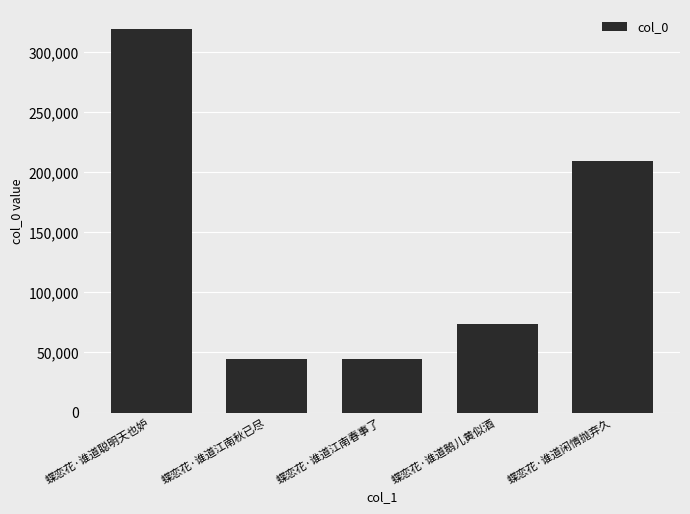

How many data points are less than 73617?

2